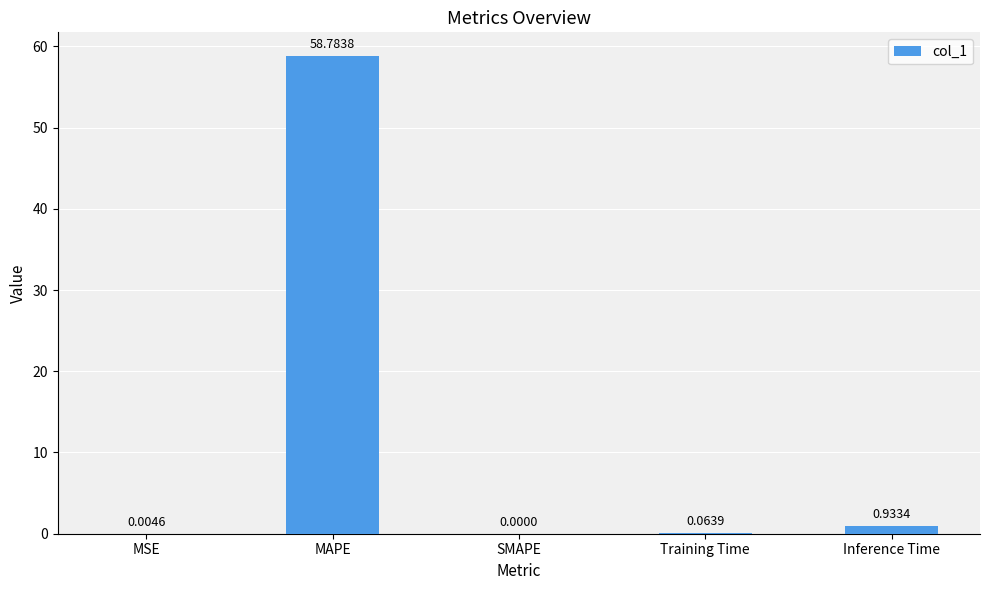

At which category does the chart reach its peak across all series?

MAPE